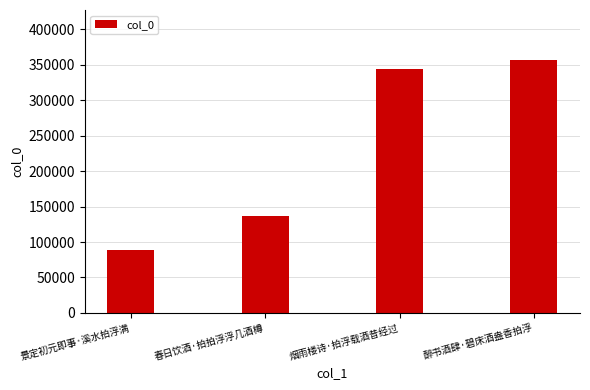

List the labels in order of value, smallest first.

景定初元即事·溪水拍浮满, 春日饮酒·拍拍浮浮几酒樽, 烟雨楼诗·拍浮载酒昔经过, 醉书酒肆·碧床酒盎香拍浮